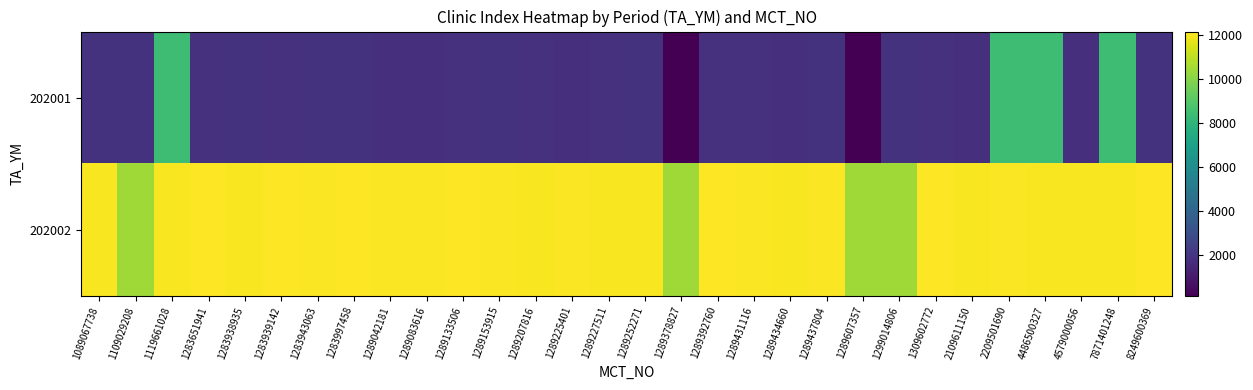

Reading left to right, extract all data points from this chart.

row_0: 1089067738=1882	1109029208=1884	1119661028=8426	1283651941=1873	1283938935=1886	1283939142=1874	1283943063=1881	1283997458=1897	1289042181=1801	1289083616=1802	1289133506=1875	1289153915=1888	1289207816=1880	1289225401=1804	1289227511=1878	1289252271=1885	1289378827=169	1289392760=1877	1289431116=1879	1289434660=1752	1289437804=1887	1289607357=141	1299014806=1883	1309602772=1876	2109611150=1751	2209501690=8432	4486500327=8428	4579000056=1770	7871401248=8425	8249600369=1898
row_1: 1089067738=12055	1109029208=10447	1119661028=12056	1283651941=12177	1283938935=12074	1283939142=12178	1283943063=12105	1283997458=12177	1289042181=12105	1289083616=12106	1289133506=12178	1289153915=12108	1289207816=12074	1289225401=12108	1289227511=12056	1289252271=12056	1289378827=10475	1289392760=12177	1289431116=12108	1289434660=12056	1289437804=12106	1289607357=10447	1299014806=10475	1309602772=12178	2109611150=12055	2209501690=12105	4486500327=12074	4579000056=12074	7871401248=12055	8249600369=12178